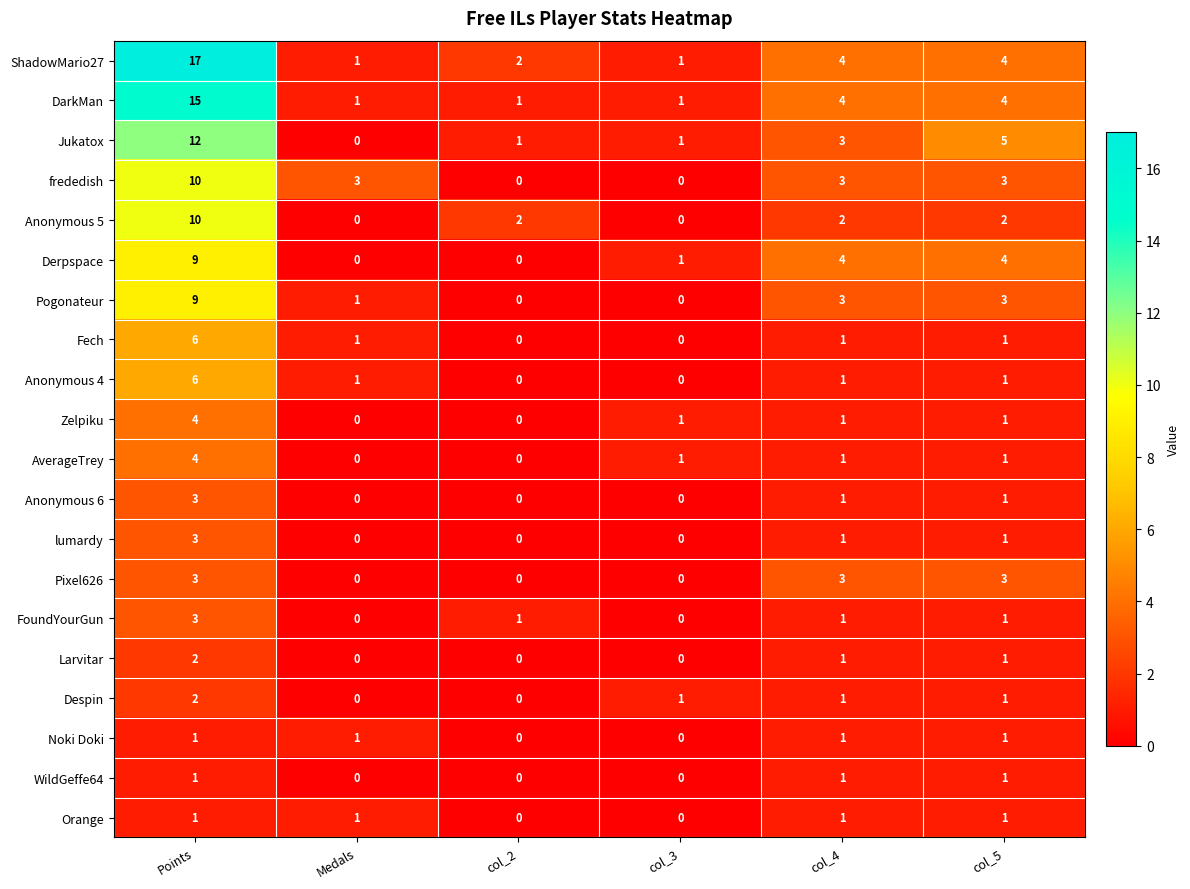

Which series has the largest range (max minus min)?

ShadowMario27